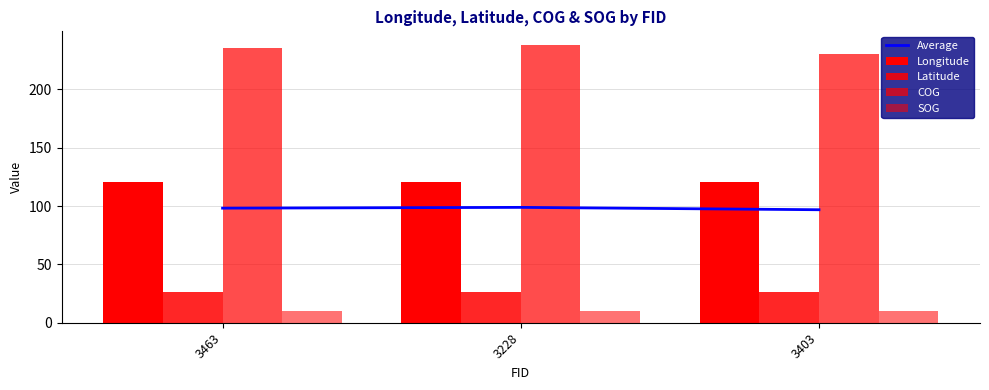

The value of Average at 3403 is 58.4. True or false?

False